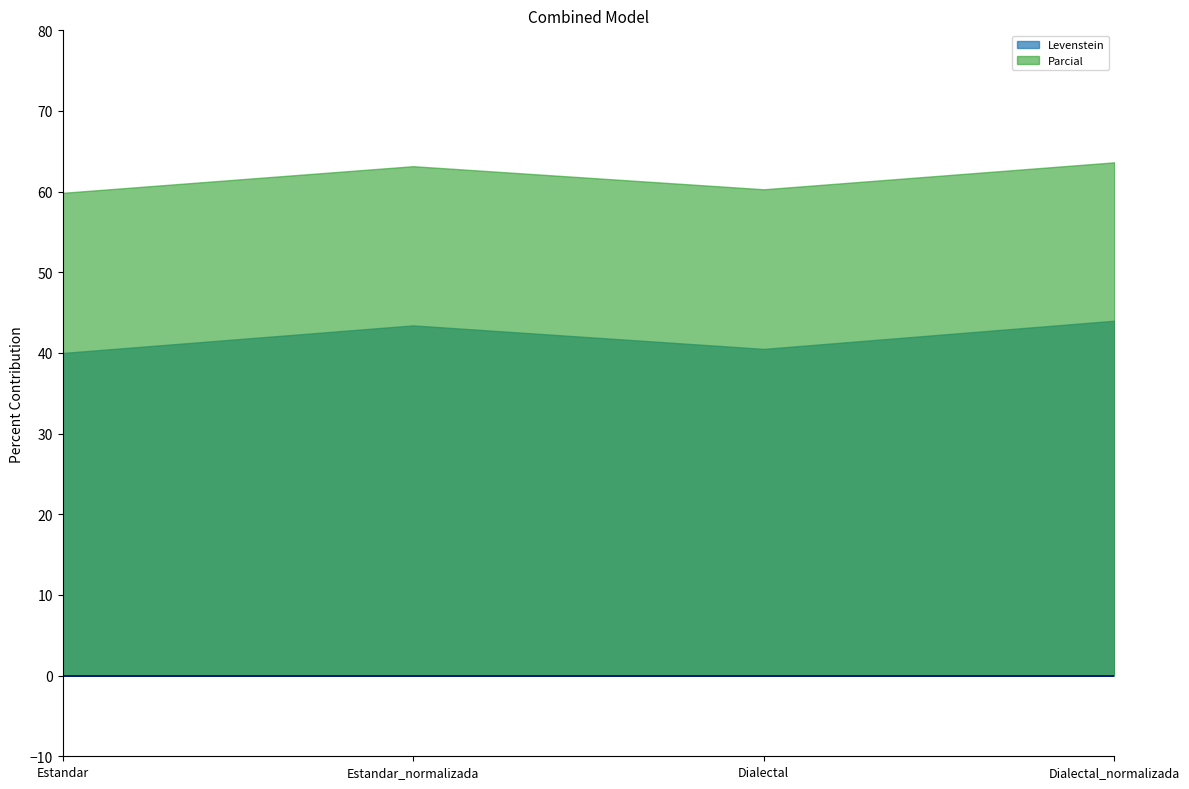

What is the minimum value shown in the chart?

40.0